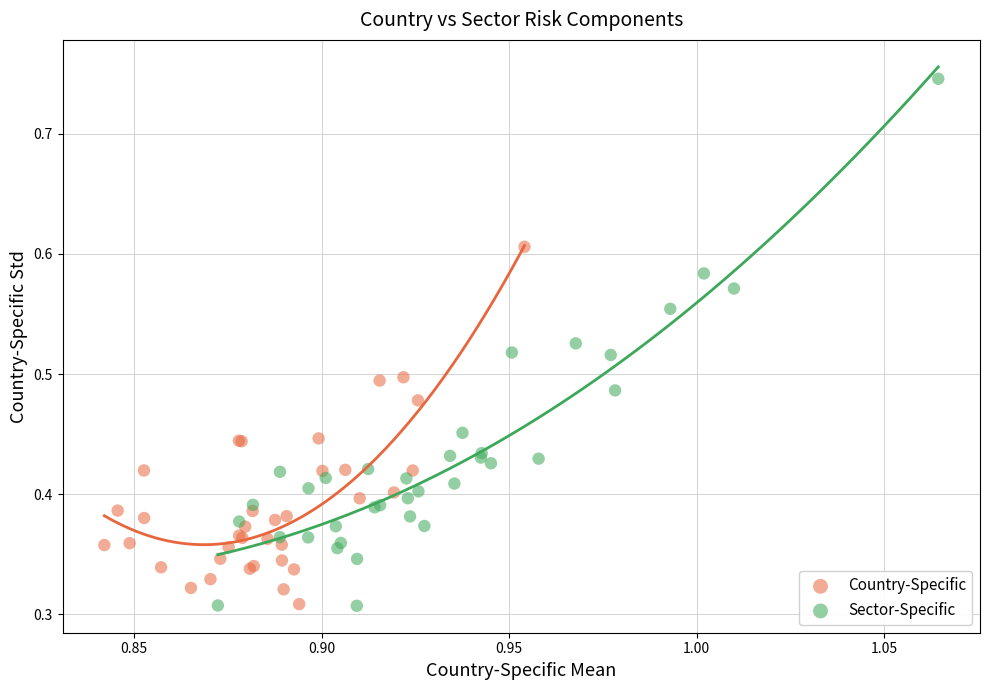

Which series contains the highest Y value?

Sector-Specific